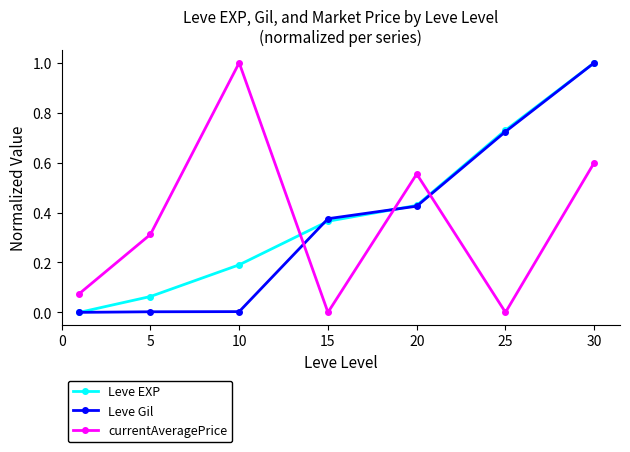

In currentAveragePrice, how many points are higher than both neighbors (excluding endpoints)?

2